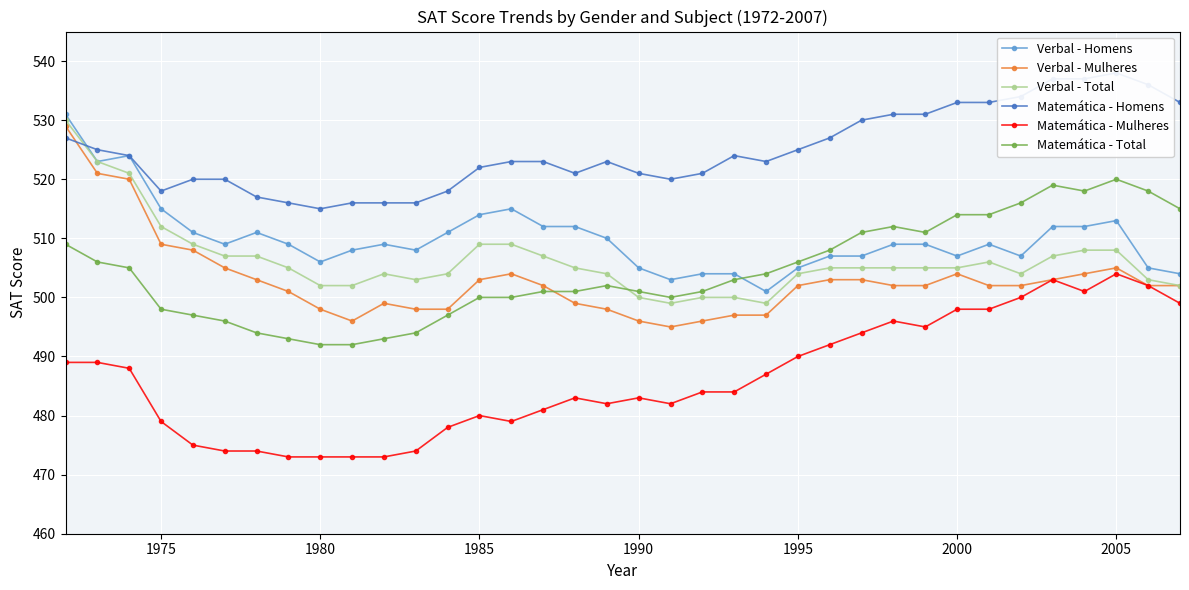

Reading left to right, what are all the values shown in this chart?

Verbal - Homens: 531	523	524	515	511	509	511	509	506	508	509	508	511	514	515	512	512	510	505	503	504	504	501	505	507	507	509	509	507	509	507	512	512	513	505	504
Verbal - Mulheres: 529	521	520	509	508	505	503	501	498	496	499	498	498	503	504	502	499	498	496	495	496	497	497	502	503	503	502	502	504	502	502	503	504	505	502	502
Verbal - Total: 530	523	521	512	509	507	507	505	502	502	504	503	504	509	509	507	505	504	500	499	500	500	499	504	505	505	505	505	505	506	504	507	508	508	503	502
Matemática - Homens: 527	525	524	518	520	520	517	516	515	516	516	516	518	522	523	523	521	523	521	520	521	524	523	525	527	530	531	531	533	533	534	537	537	538	536	533
Matemática - Mulheres: 489	489	488	479	475	474	474	473	473	473	473	474	478	480	479	481	483	482	483	482	484	484	487	490	492	494	496	495	498	498	500	503	501	504	502	499
Matemática - Total: 509	506	505	498	497	496	494	493	492	492	493	494	497	500	500	501	501	502	501	500	501	503	504	506	508	511	512	511	514	514	516	519	518	520	518	515